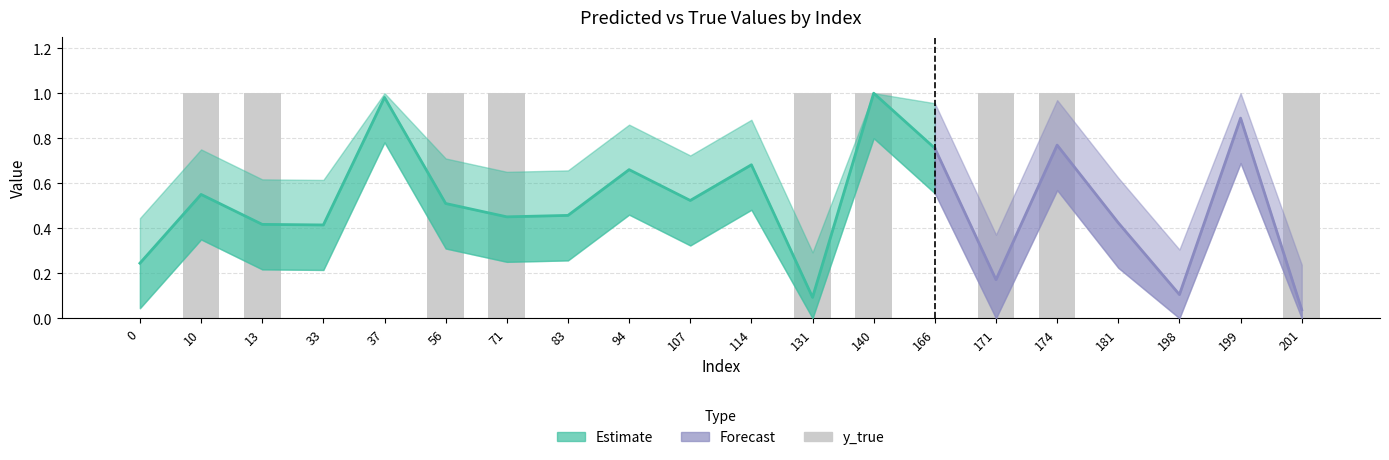

Reading left to right, list all the values displayed in this chart.

y_pred: 0=0.2	10=0.6	13=0.4	33=0.4	37=1.0	56=0.5	71=0.5	83=0.5	94=0.7	107=0.5	114=0.7	131=0.1	140=1.0	166=0.8	171=0.2	174=0.8	181=0.4	198=0.1	199=0.9	201=0.0
y_true: 0=0.0	10=1.0	13=1.0	33=0.0	37=0.0	56=1.0	71=1.0	83=0.0	94=0.0	107=0.0	114=0.0	131=1.0	140=1.0	166=0.0	171=1.0	174=1.0	181=0.0	198=0.0	199=0.0	201=1.0
y_pred_upper: 0=0.4	10=0.8	13=0.6	33=0.6	37=1.0	56=0.7	71=0.7	83=0.7	94=0.9	107=0.7	114=0.9	131=0.3	140=1.0	166=1.0	171=0.4	174=1.0	181=0.6	198=0.3	199=1.0	201=0.2
y_pred_lower: 0=0.0	10=0.4	13=0.2	33=0.2	37=0.8	56=0.3	71=0.3	83=0.3	94=0.5	107=0.3	114=0.5	131=0.0	140=0.8	166=0.6	171=0.0	174=0.6	181=0.2	198=0.0	199=0.7	201=0.0